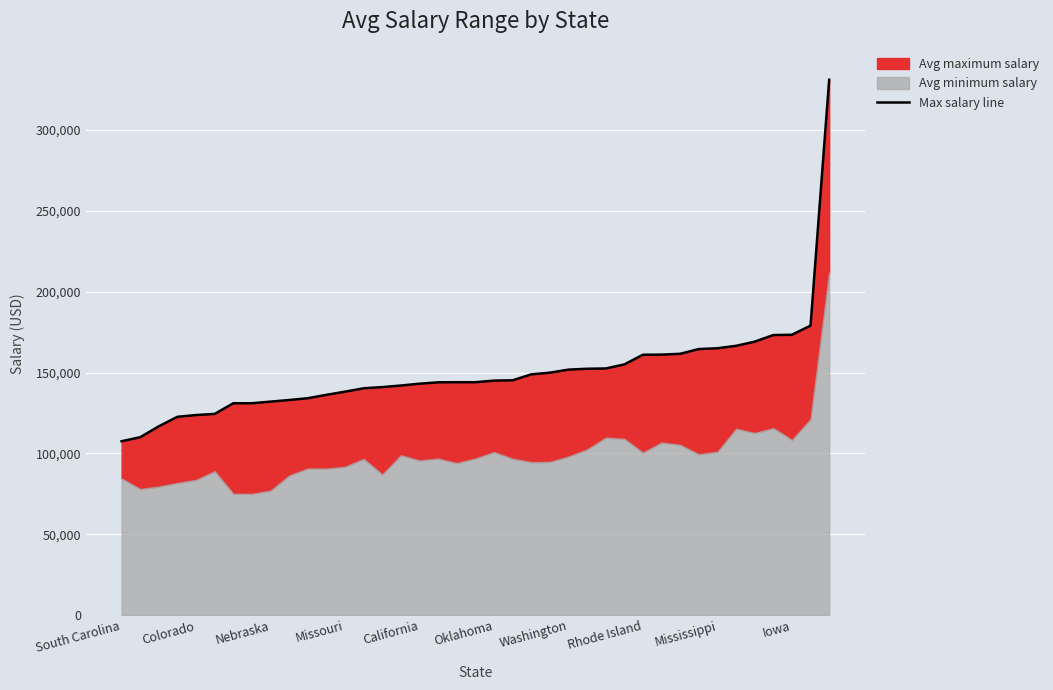

Reading right to left, list all the values displayed in this chart.

331000	179000	173333	173167	169080	166500	165000	164500	161574	161056	161000	155000	152500	152321	151786	149909	148857	145176	145000	144000	144000	143931	143092	141948	141000	140250	138167	136200	134100	133000	132000	131000	131000	124400	123700	122625	116750	110000	107500